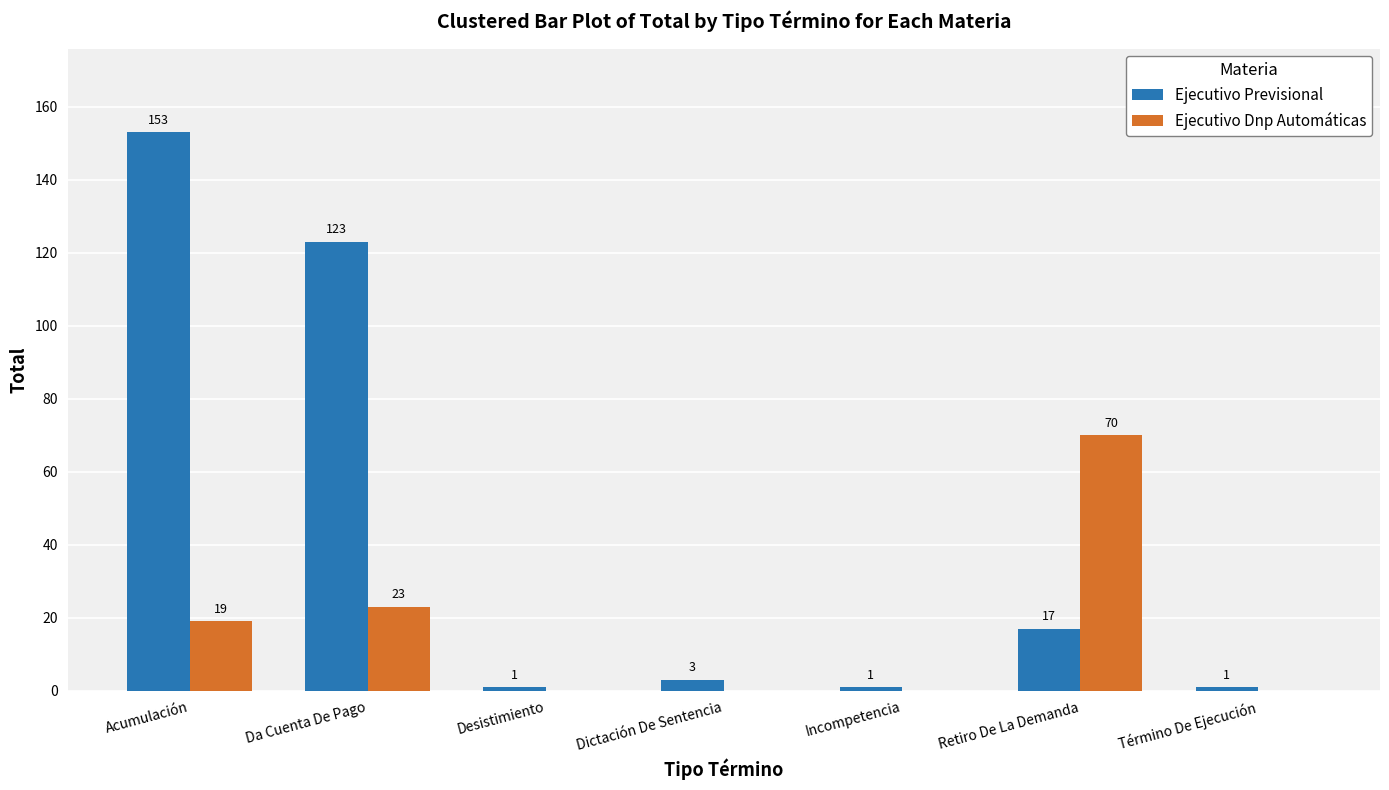

Which category has the highest value in the Ejecutivo Previsional series?

Acumulación